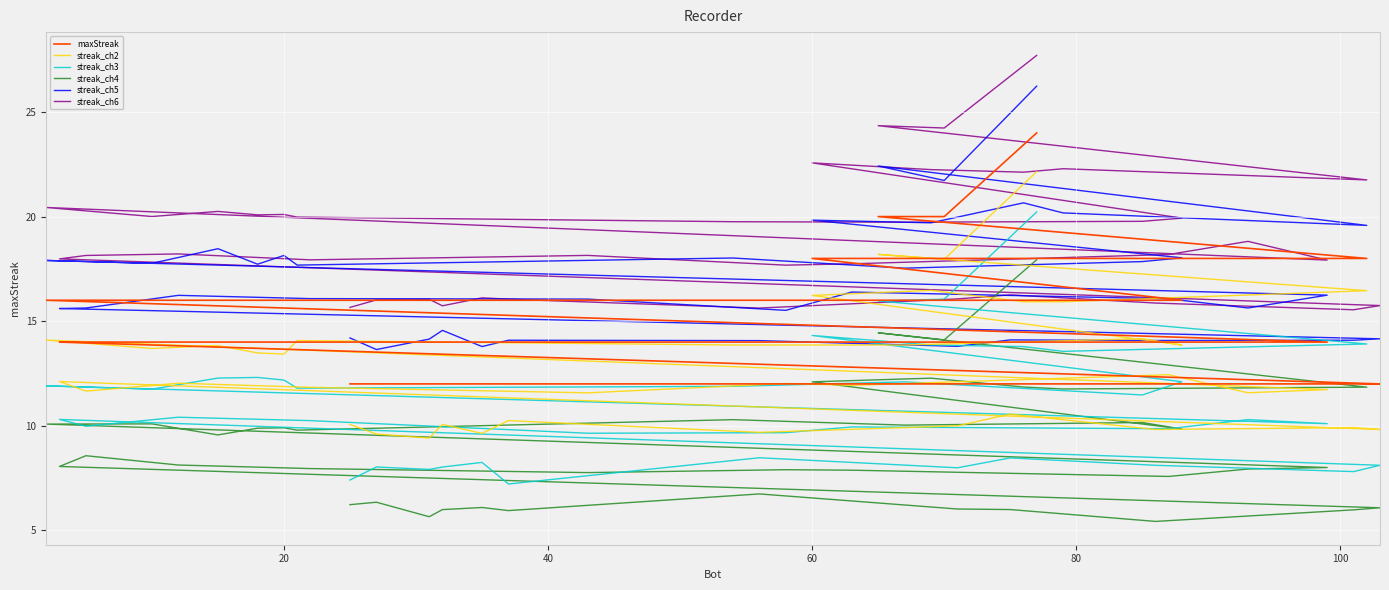

Which series has the largest range (max minus min)?

streak_ch3